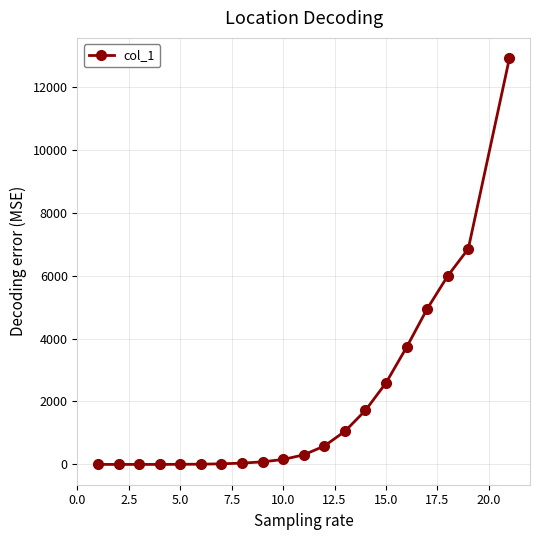

How many data points does each series have?

20